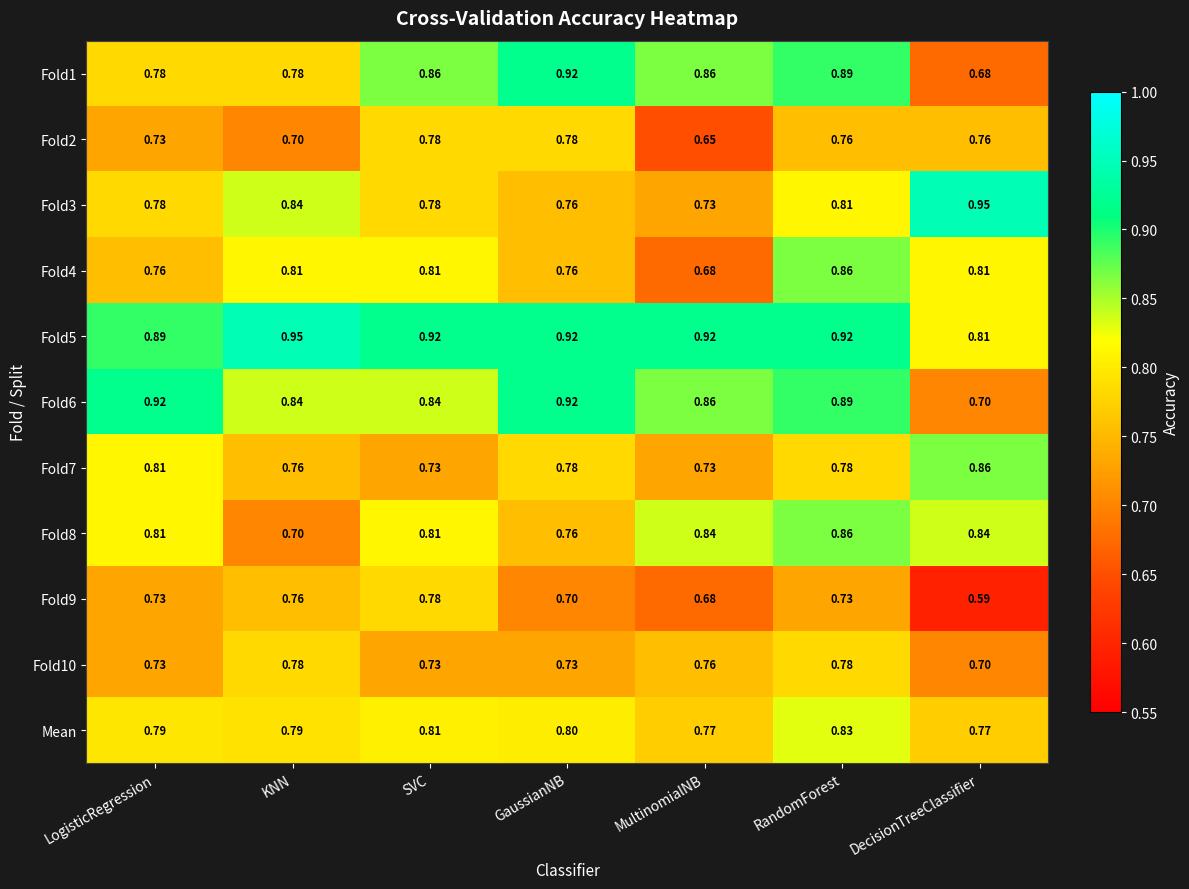

Which series has the widest spread of values?

Fold1